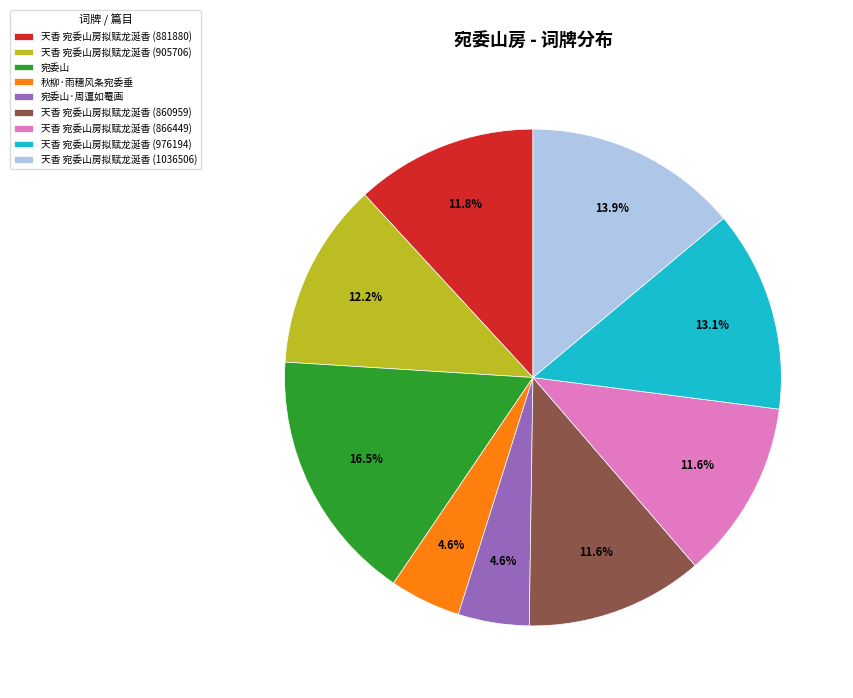

Count the number of slices in the pie.

9